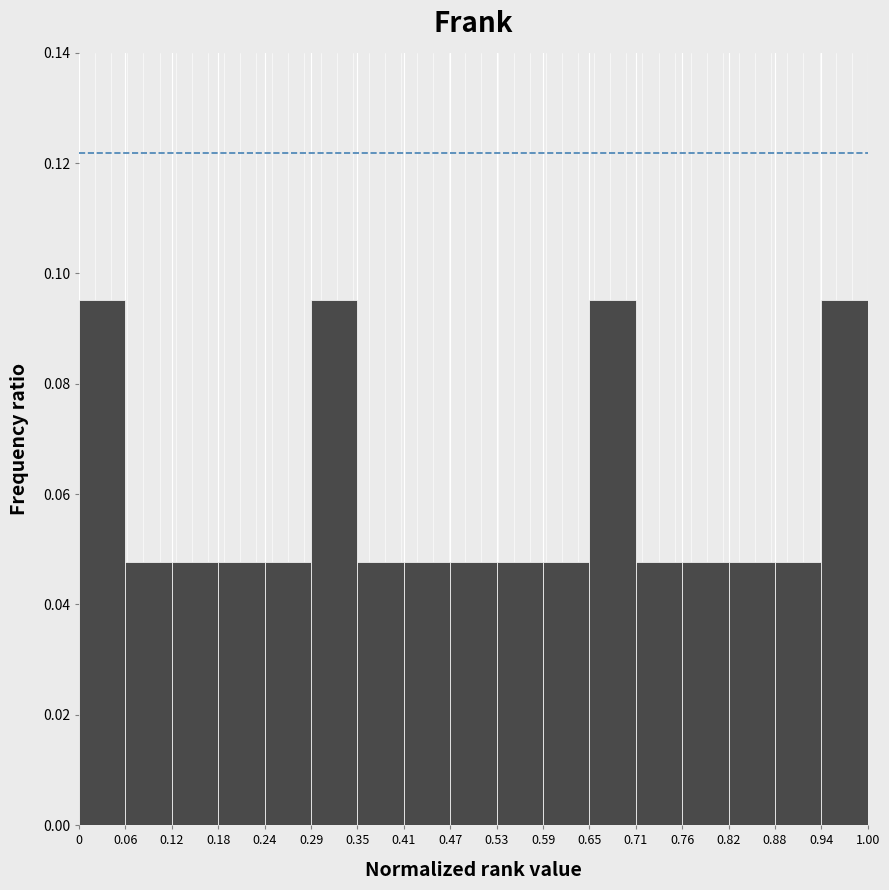

How tall is the bar that spans 0.24 to 0.29 on the x-axis? The values are not printed on the chart, so give them approximately, as read against the axis.

0.048